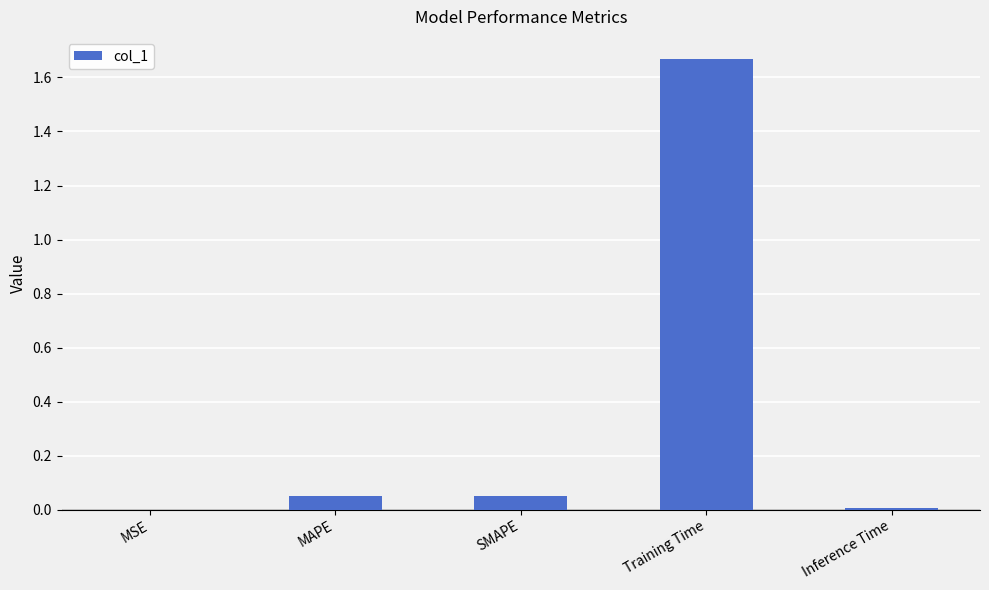

At which category does the chart reach its peak across all series?

Training Time